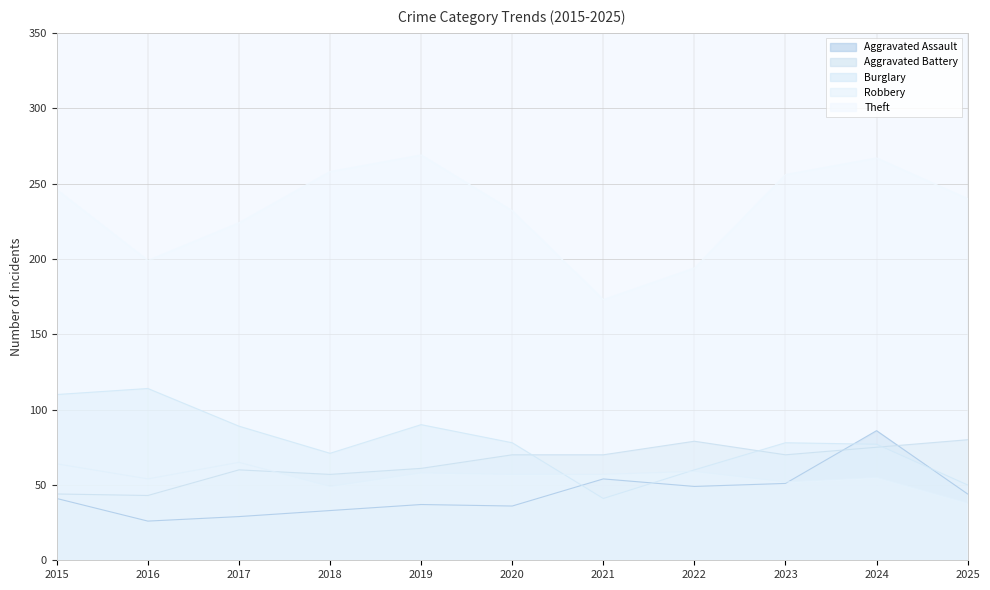

Between 2015 and 2024, which is larger?

2024